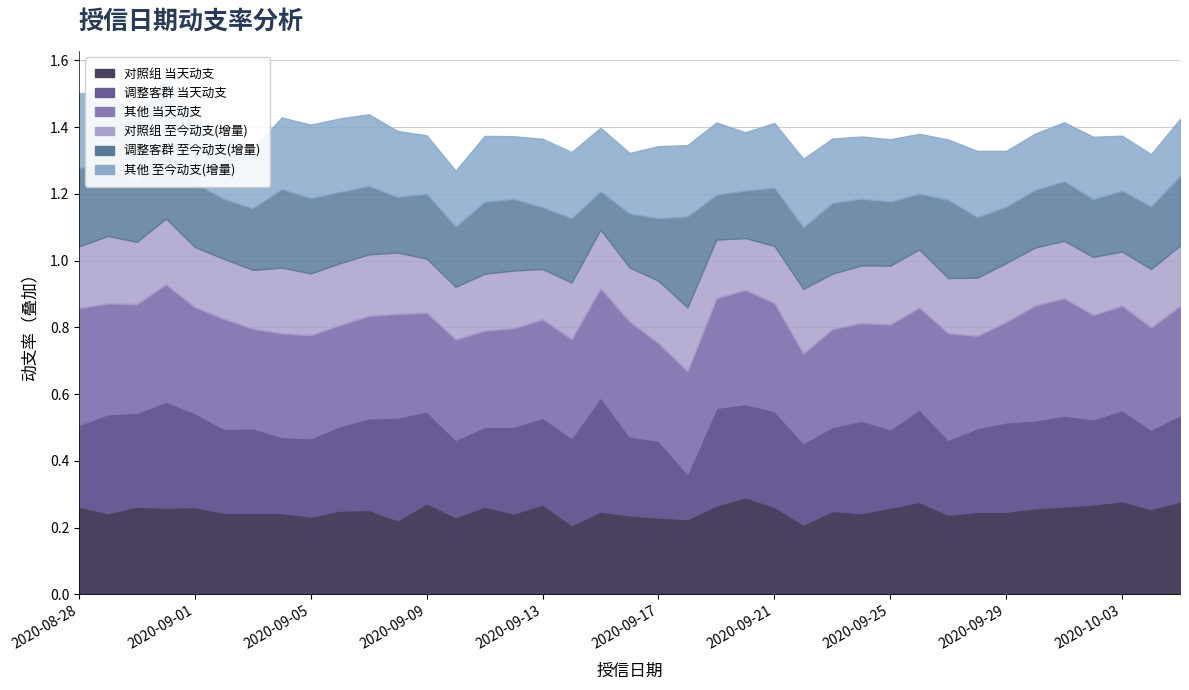

Count the 对照组 当天动支 values in the range 0 to 1.

39